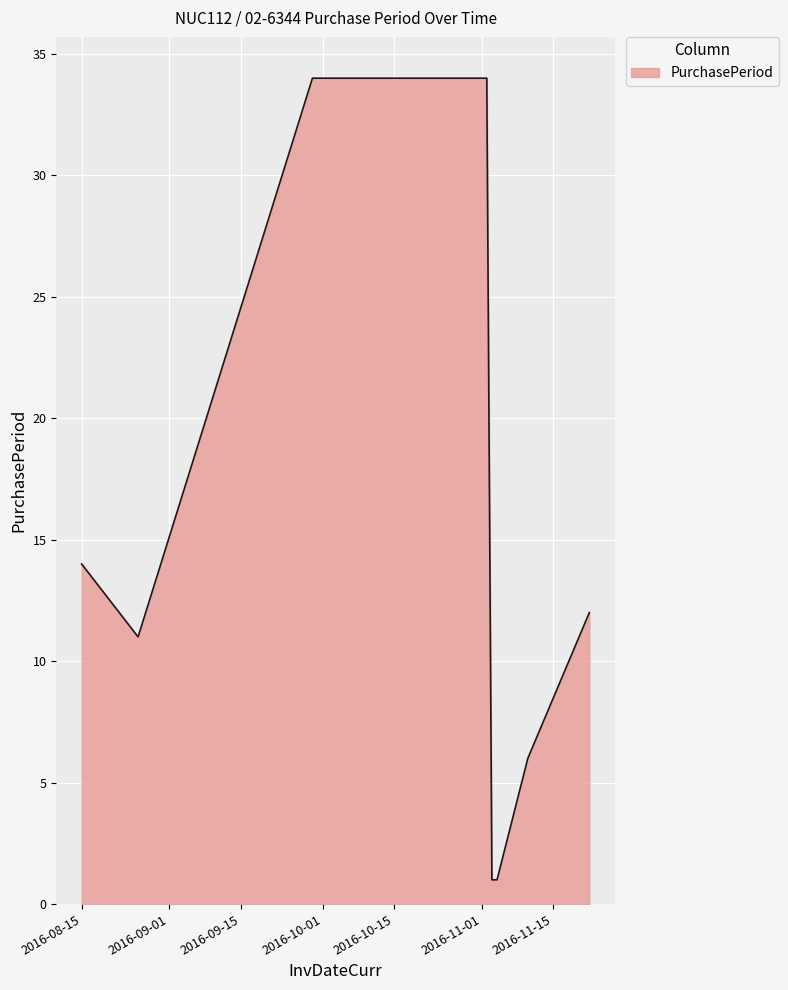

What is the difference between the maximum and minimum values?

33